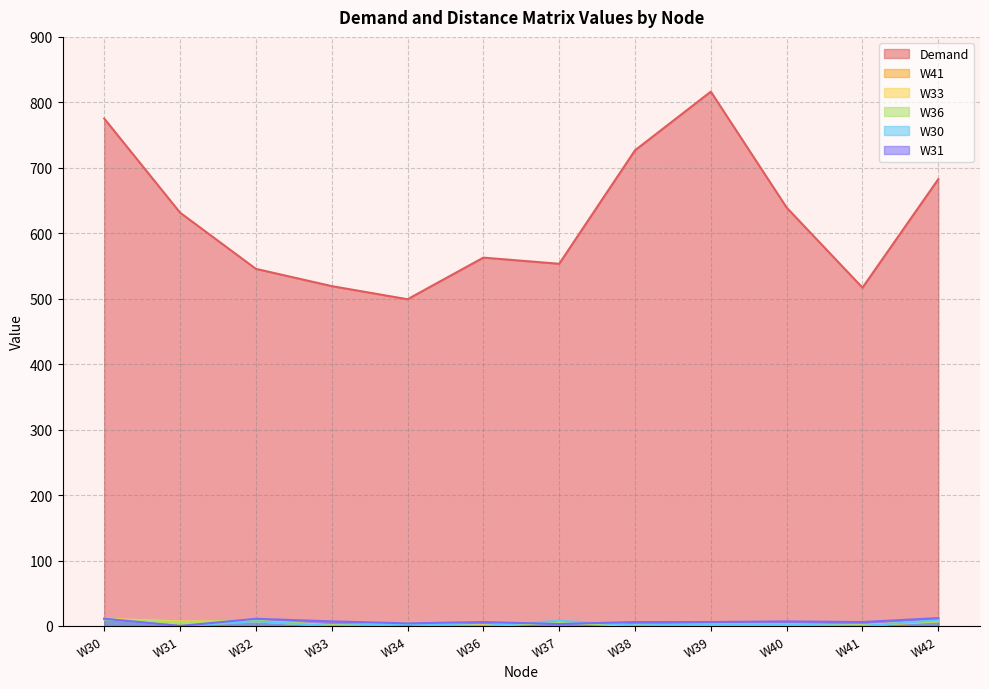

What is the value of the Demand point at the 4th from the left?

519.2